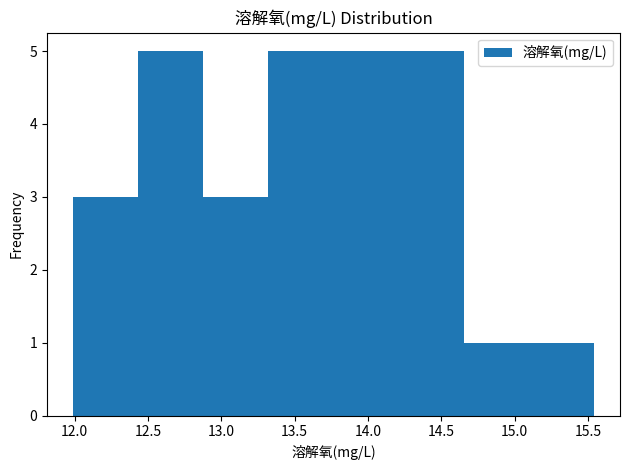

Reading left to right, transcribe this chart: for each bar, give the range it covers on the x-axis and its height. Neither the bar edges nor the heights are printed on the chart, so give them approximately, as read against the axes.

12.00 to 12.45: 3
12.45 to 12.90: 5
12.90 to 13.30: 3
13.30 to 13.75: 5
13.75 to 14.20: 5
14.20 to 14.65: 5
14.65 to 15.10: 1
15.10 to 15.55: 1